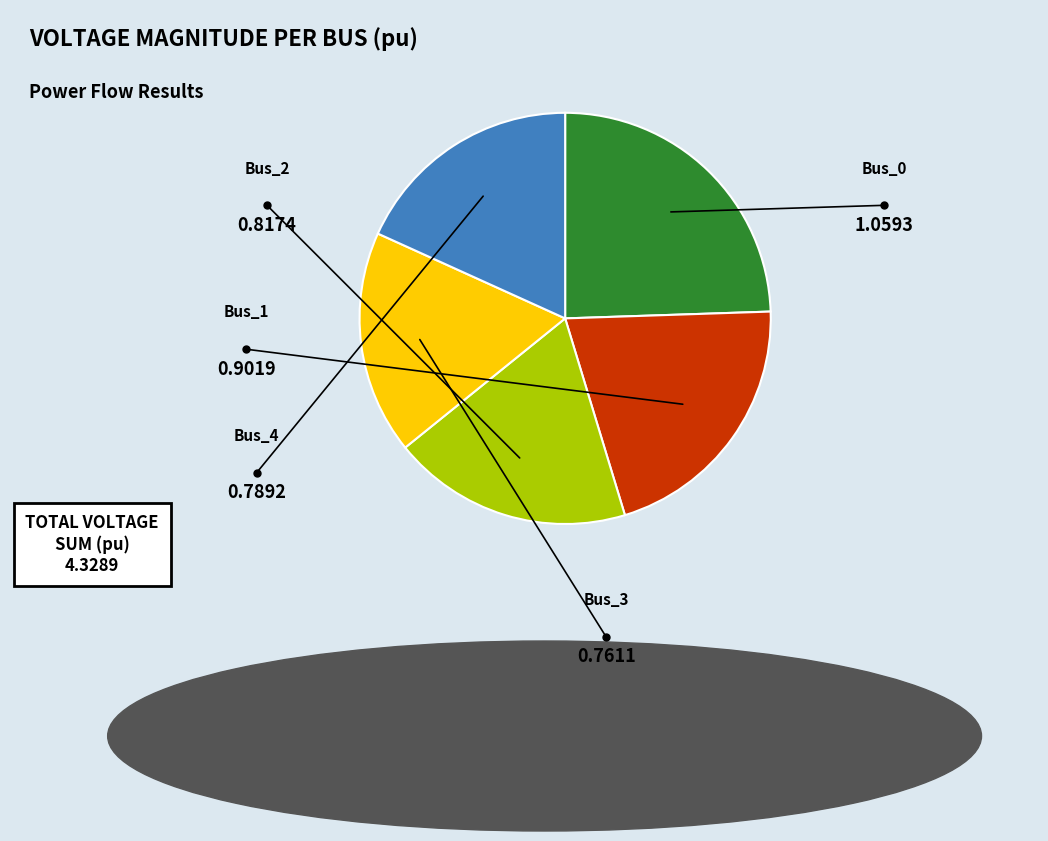

What percentage is the Bus_2 slice, to the nearest percent?

19%